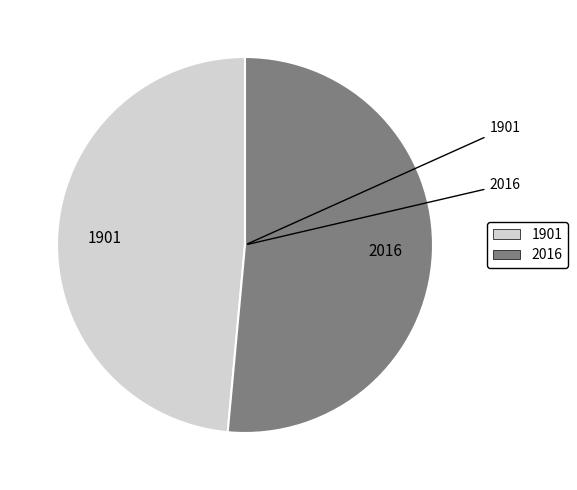

How many segments does this pie chart have?

2